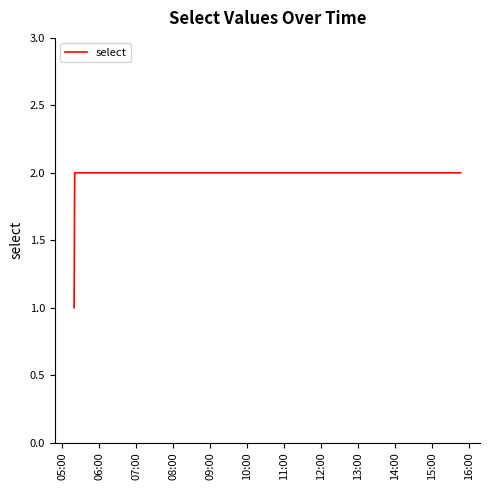

What is the sum of all values?

5